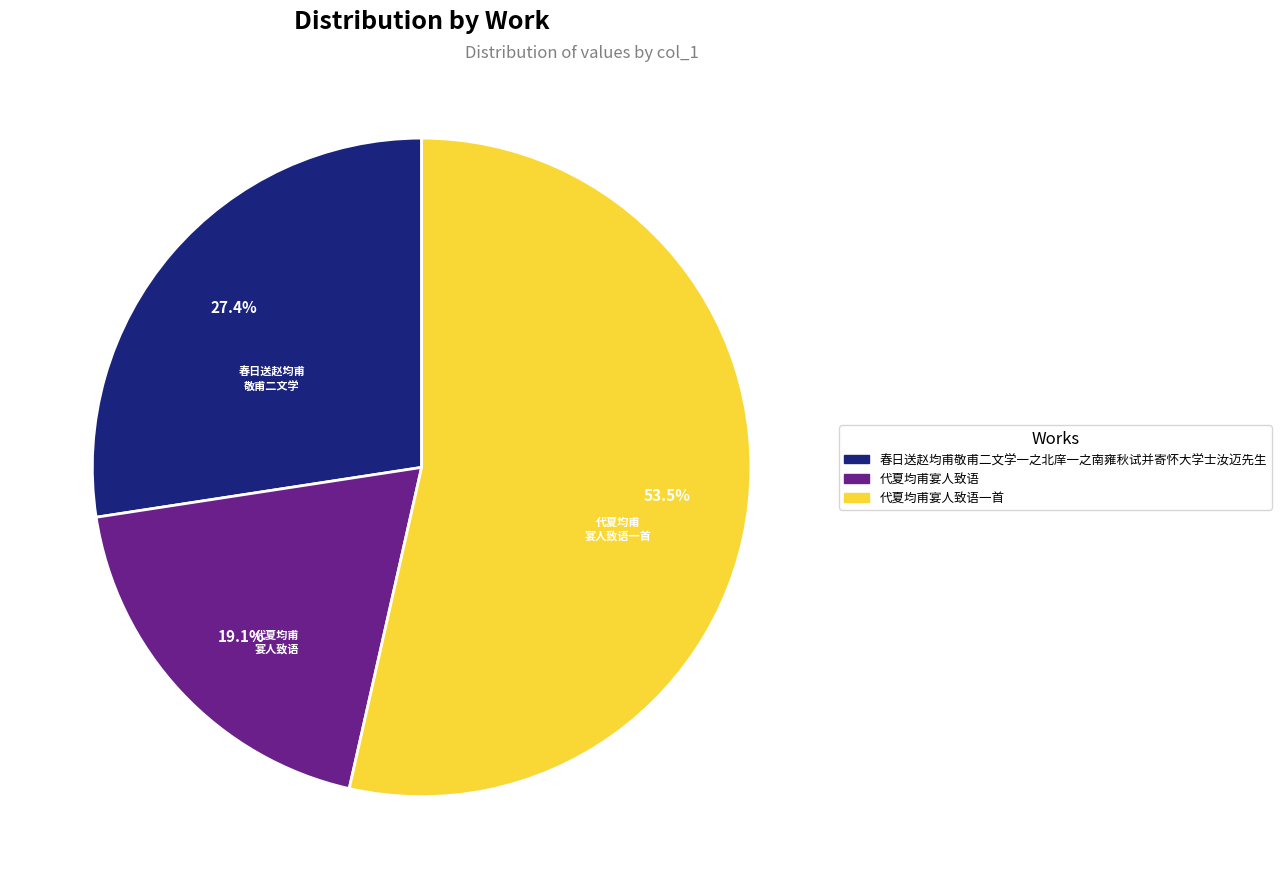

What percentage do 春日送赵均甫敬甫二文学一之北庠一之南雍秋试并寄怀大学士汝迈先生 and 代夏均甫宴人致语一首 together represent?

80.9%